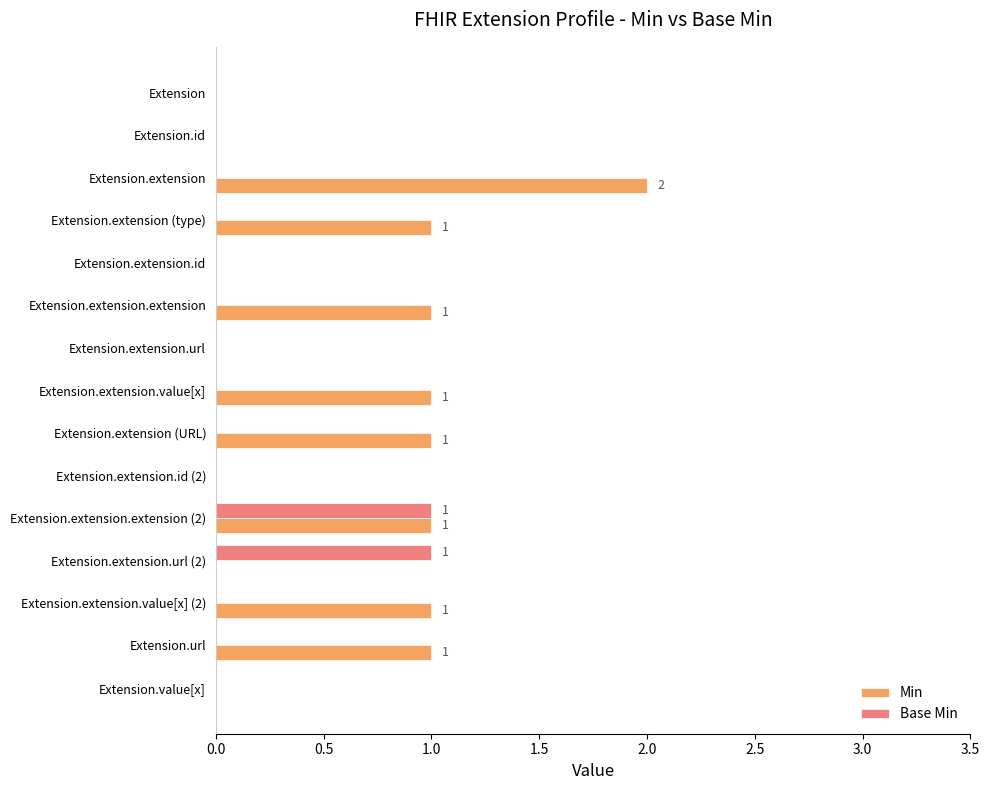

Is it true that Base Min equals -1 at Extension.extension.id (2)?

False